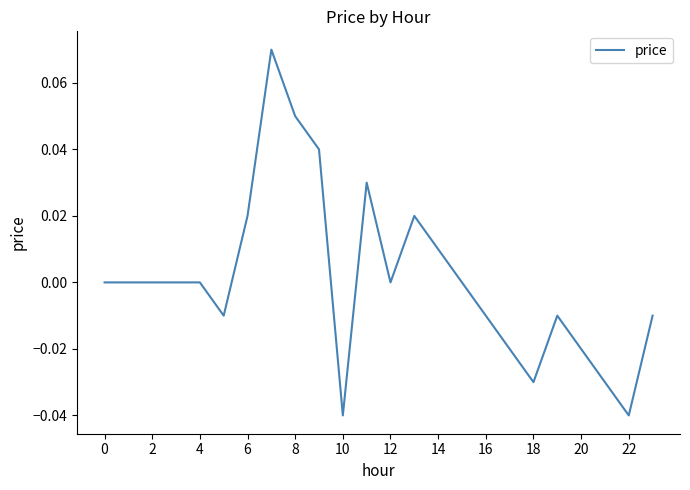

How many lines are shown in the chart?

1